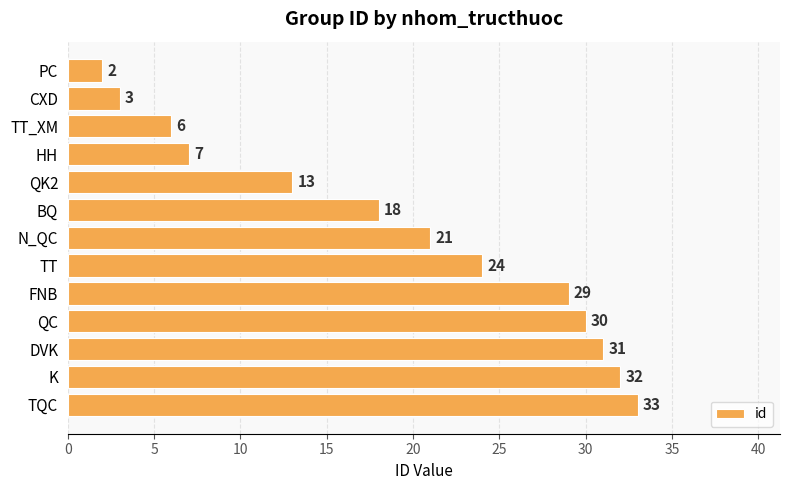

Is it true that the value at TQC is 47?

False